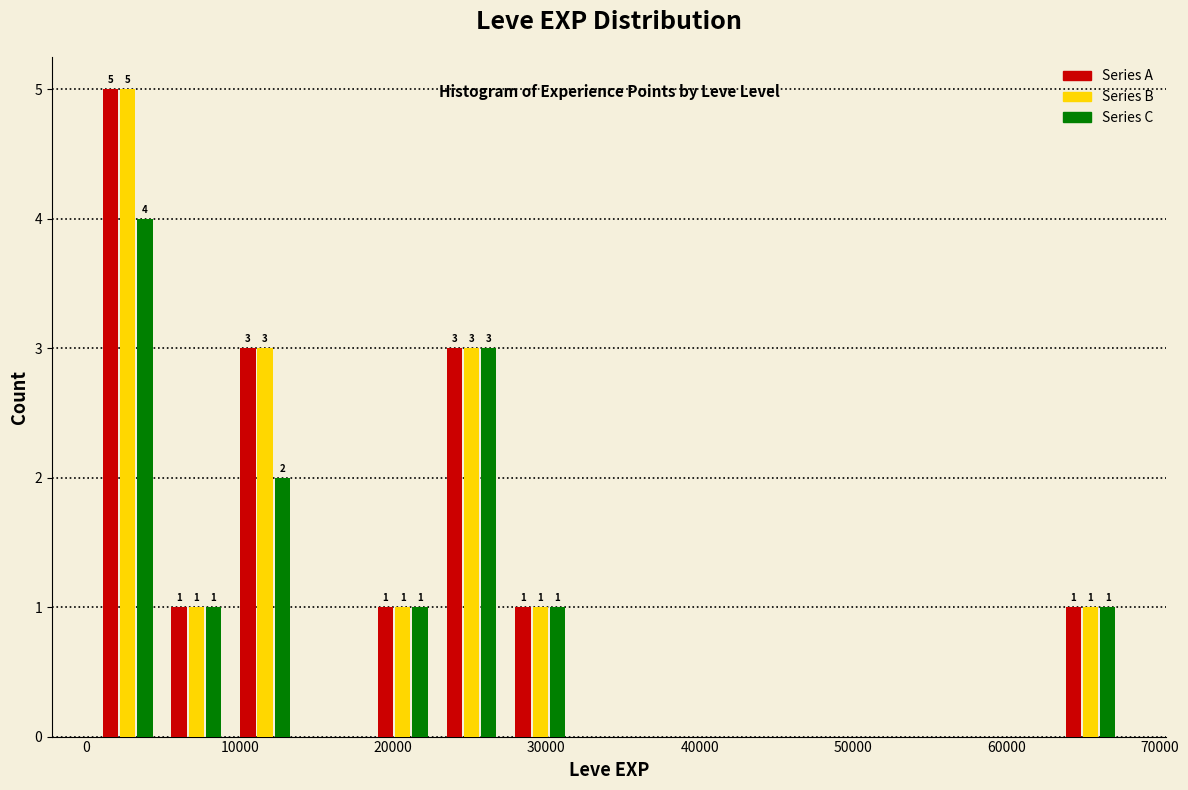

In the Series A series, which range on the x-axis has the tallest bar?

0 to 5000